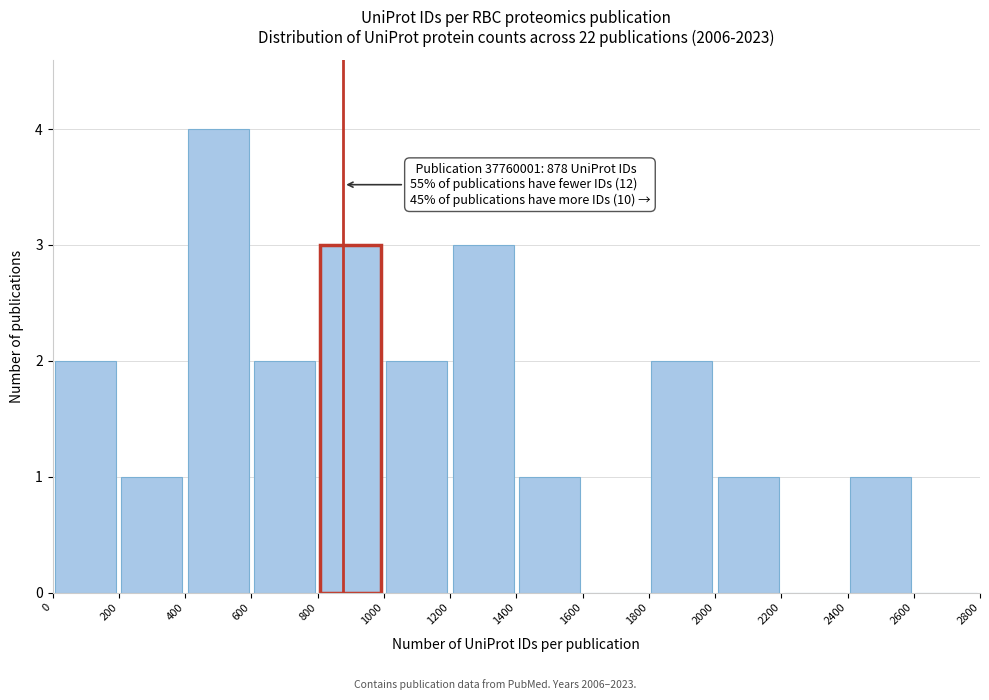

Over which range of the x-axis is the bar tallest?

400 to 600